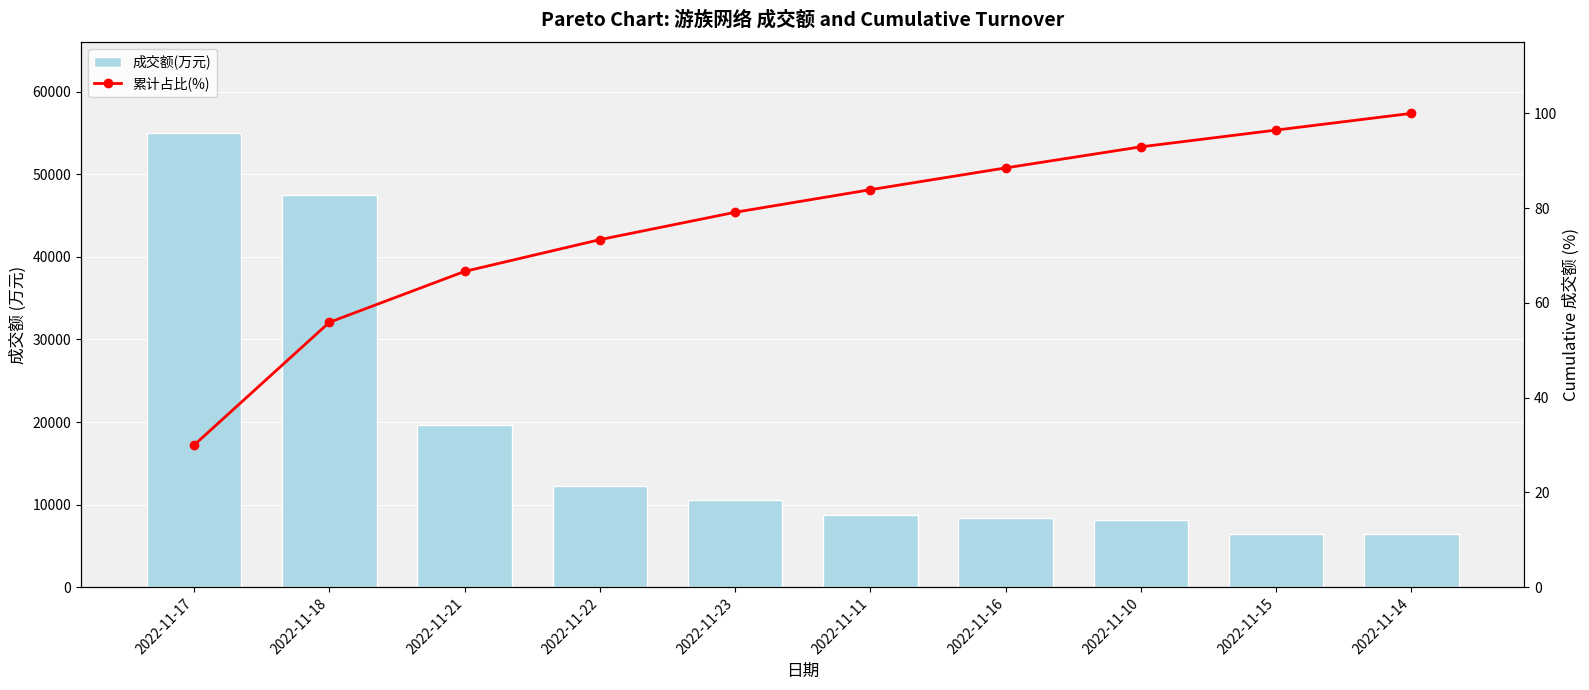

Between 2022-11-17 and 2022-11-18, which series saw the biggest shift?

成交额(万元)